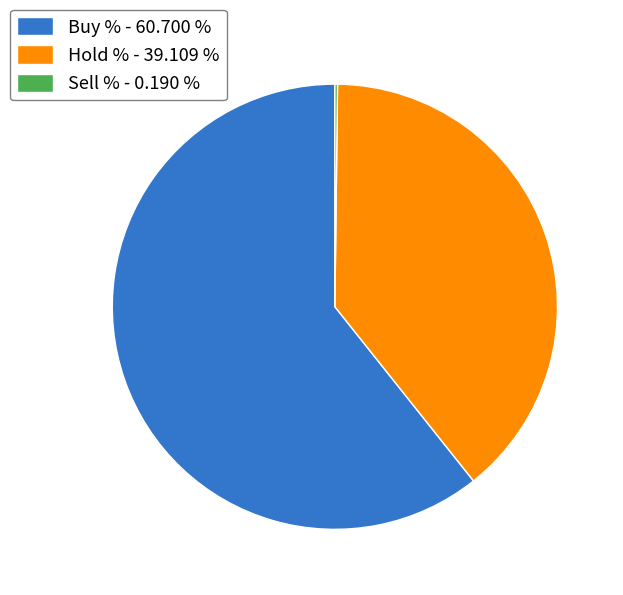

What is the ratio of the value at Buy % - 60.700 % to the value at Hold % - 39.109 %?

1.6